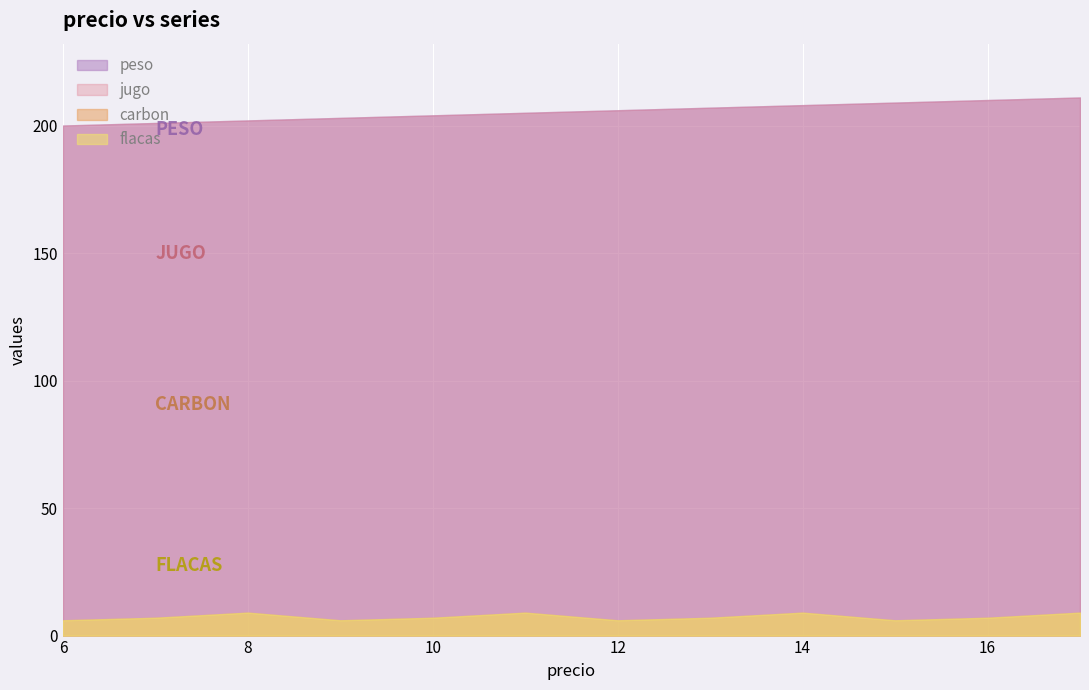

True or false: carbon and jugo intersect in this chart.

False